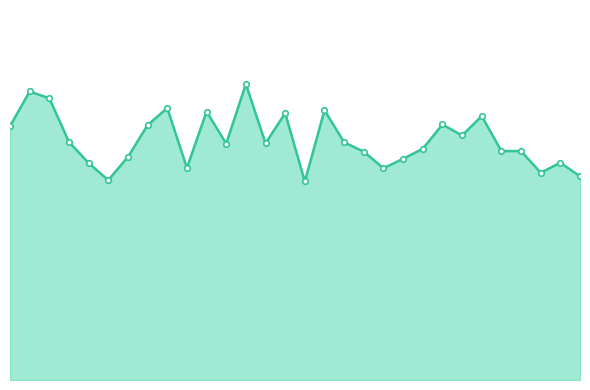

At which label is the value closest to 763?

Seattle Mariners